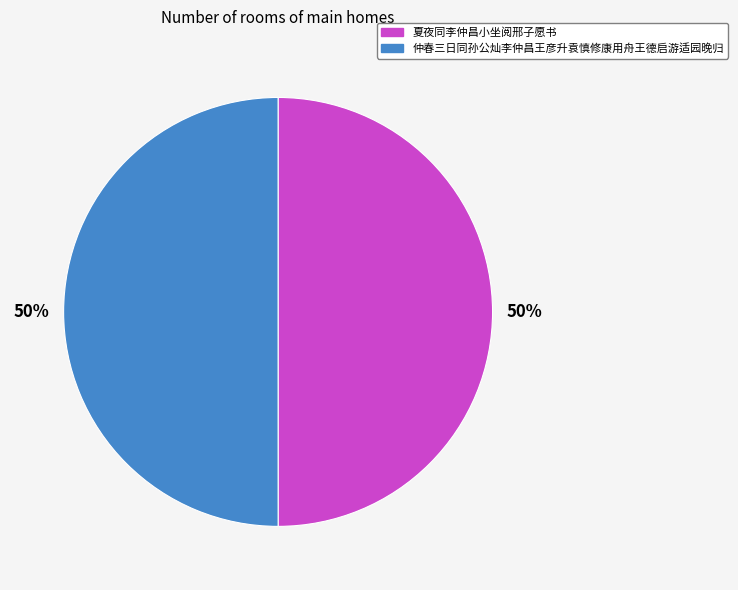

Combined, do 仲春三日同孙公灿李仲昌王彦升袁慎修康用舟王德启游适园晚归 and 夏夜同李仲昌小坐阅邢子愿书 account for over 50%?

Yes